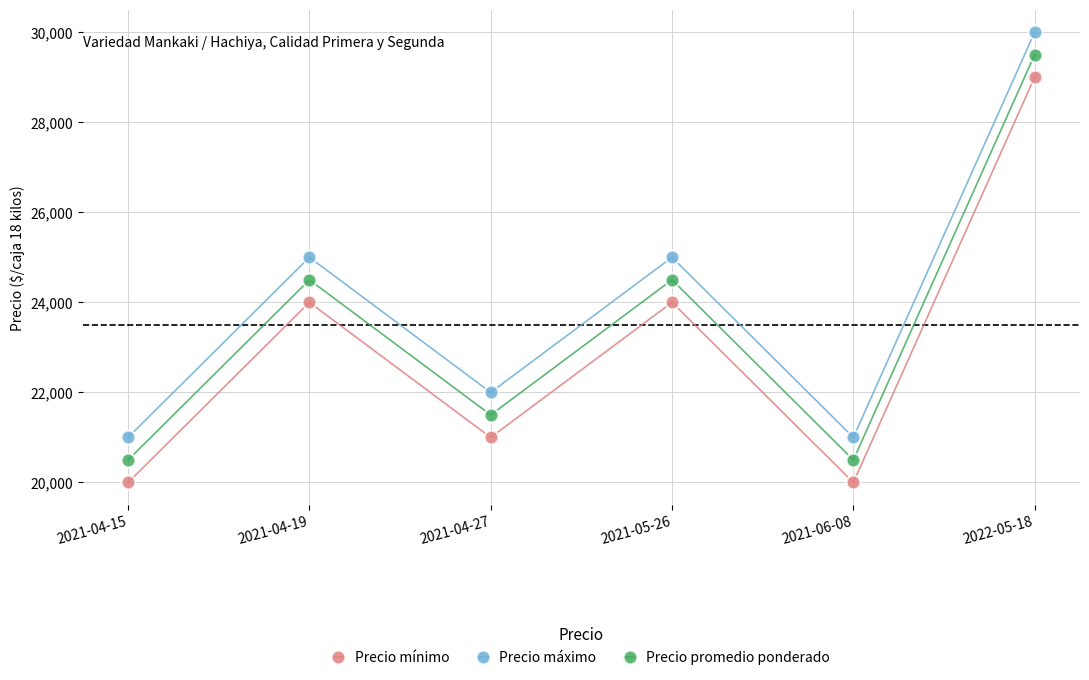

Reading left to right, transcribe all the data shown in this chart.

Precio mínimo: 20000	24000	21000	24000	20000	29000
Precio máximo: 21000	25000	22000	25000	21000	30000
Precio promedio ponderado: 20500	24500	21500	24500	20500	29500